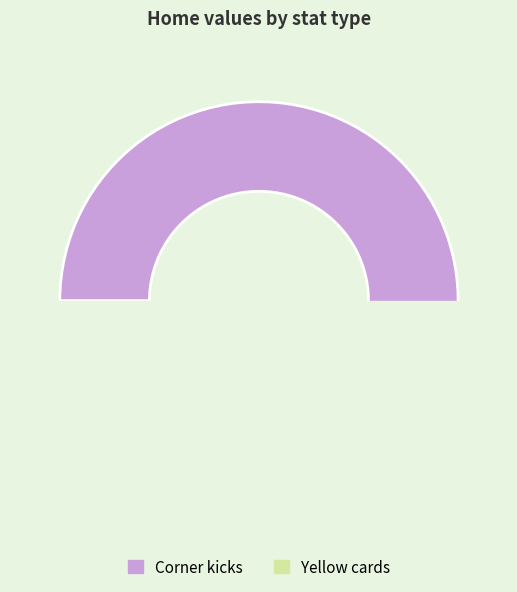

How many slices are in this pie chart?

2